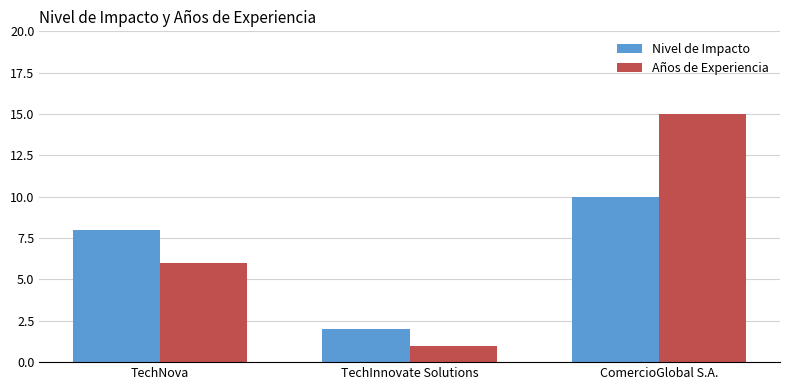

How many distinct data groups are displayed?

2